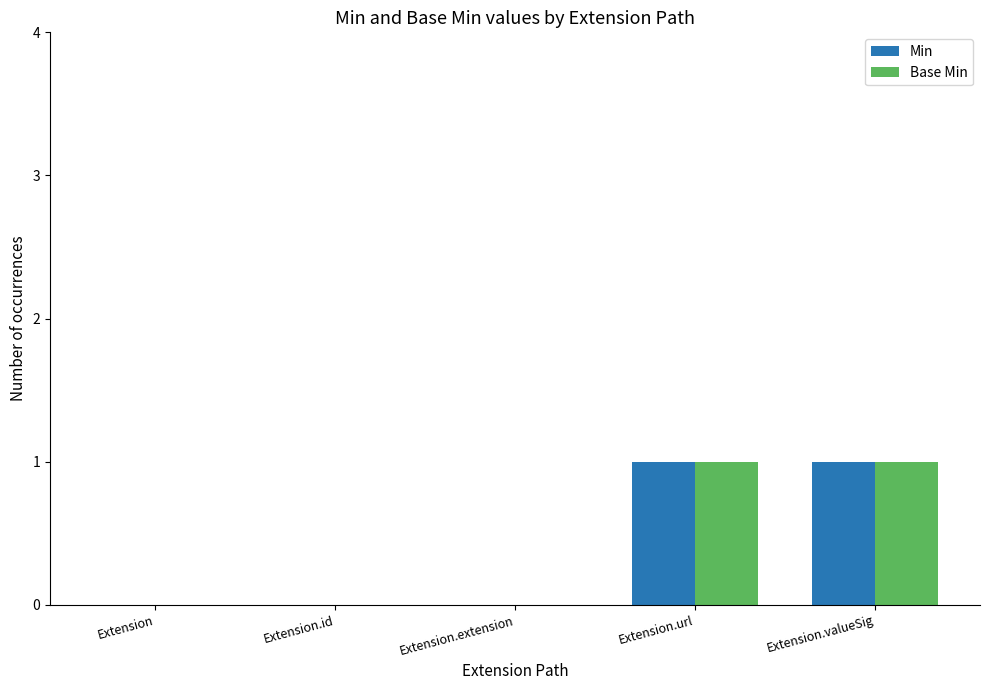

True or false: Base Min has a value of 2 at Extension.valueSig.

False